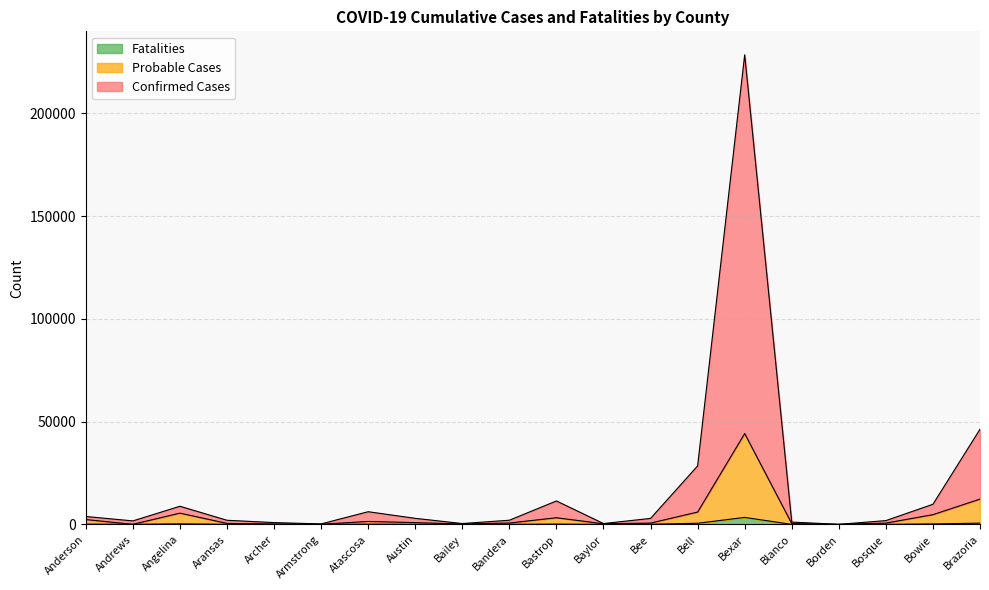

What is the sum of the Fatalities values at Baylor and Atascosa?

143